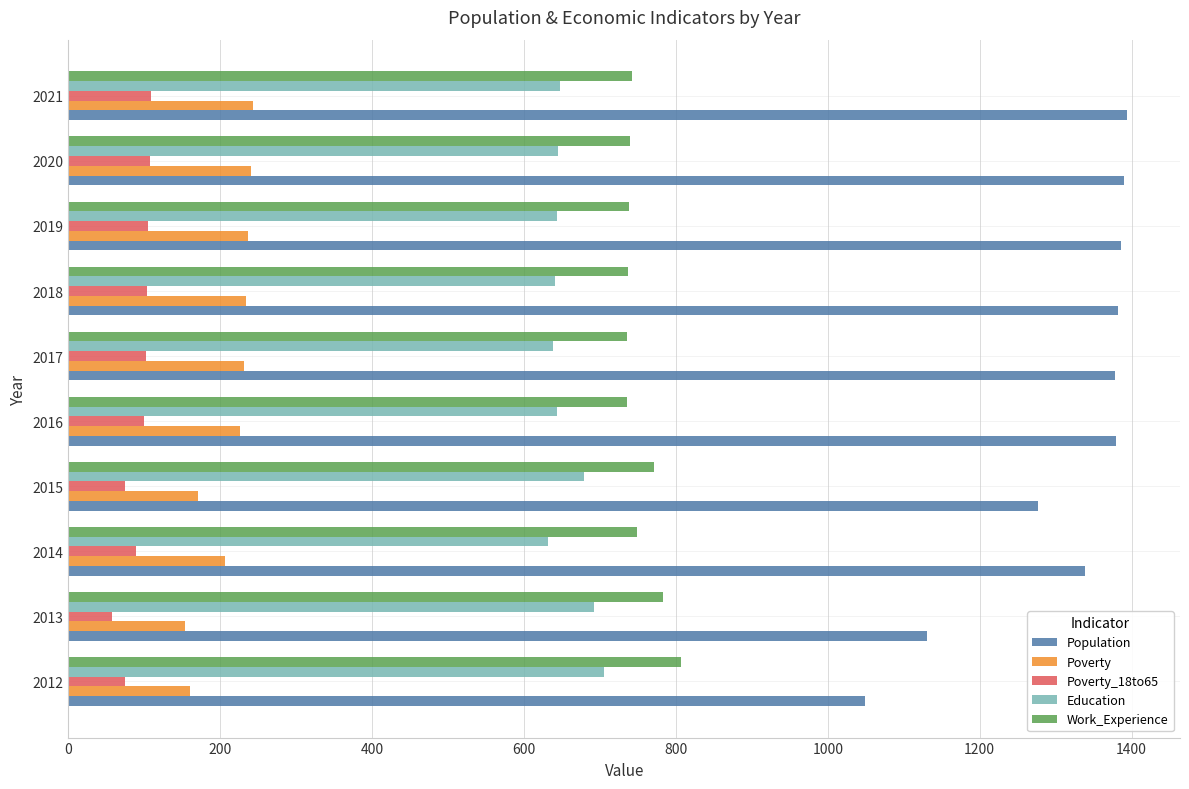

Which series has the largest range (max minus min)?

Population